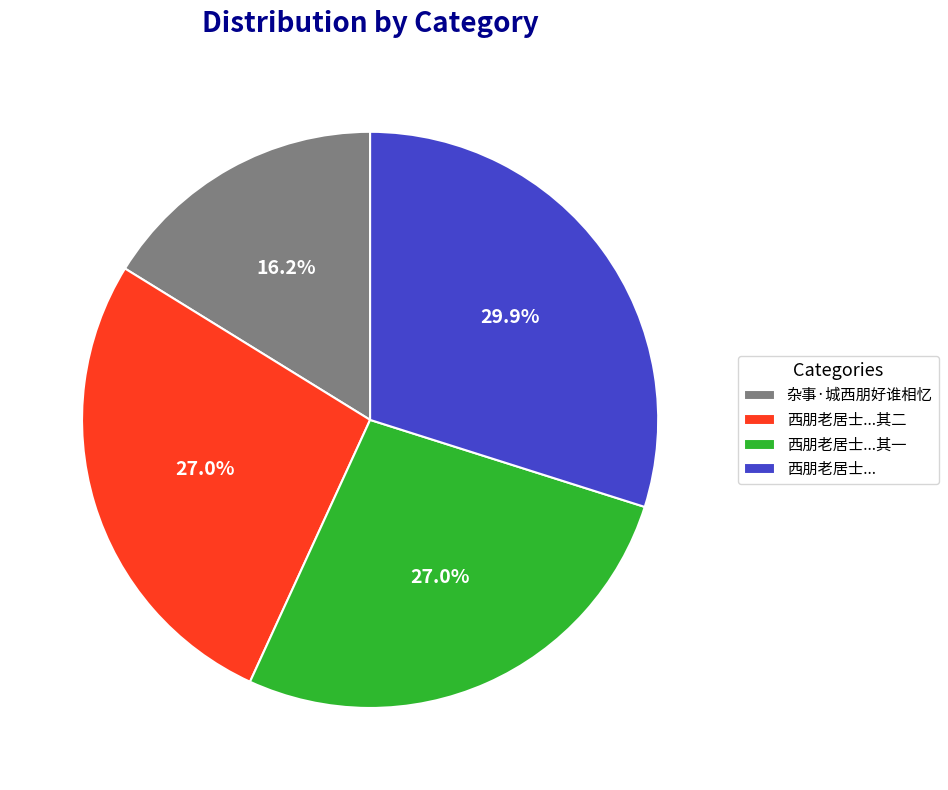

Combined, what portion of the pie is 西朋老居士... and 西朋老居士...其一?

56.8%